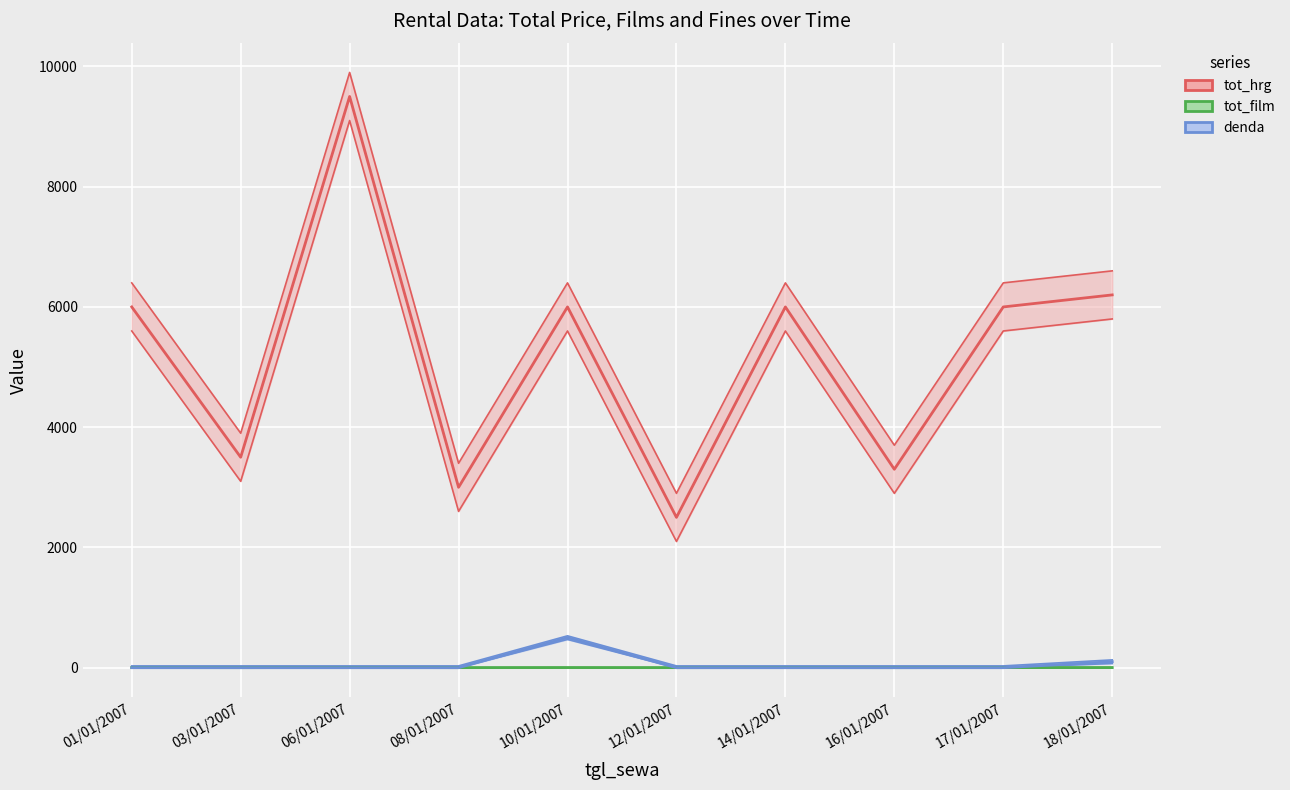

What is the label of the 2nd point from the left?

03/01/2007